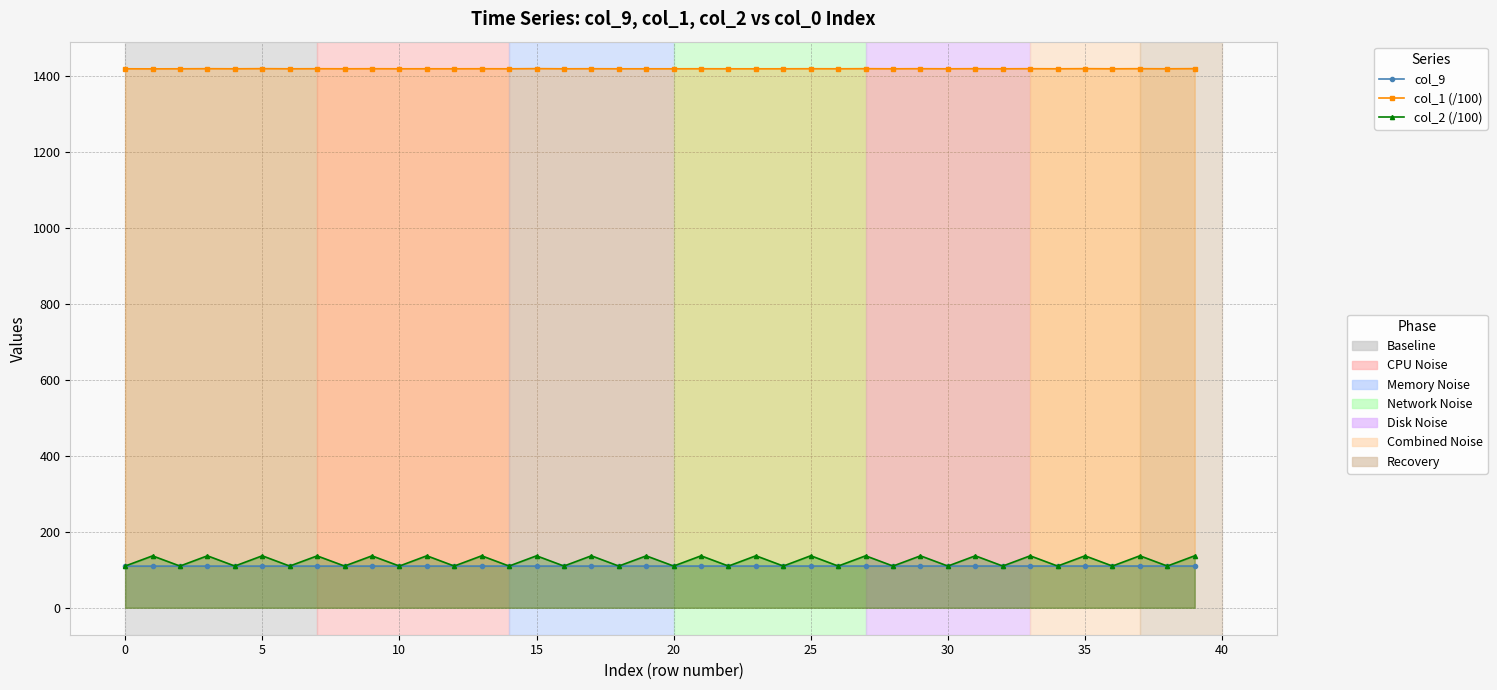

Rank the series at 25 from highest to lowest value.

col_1 (/100), col_2 (/100), col_9